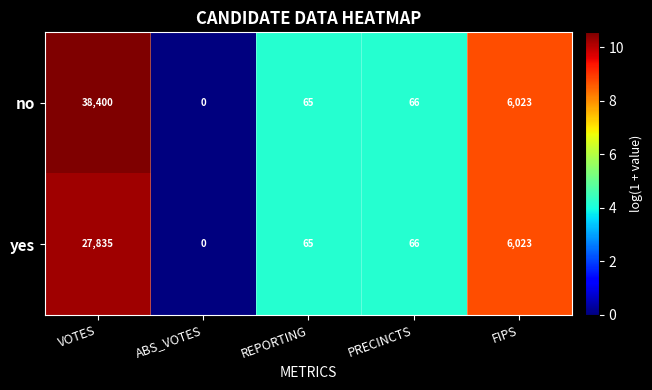

Is it true that yes equals 15279 at VOTES?

False